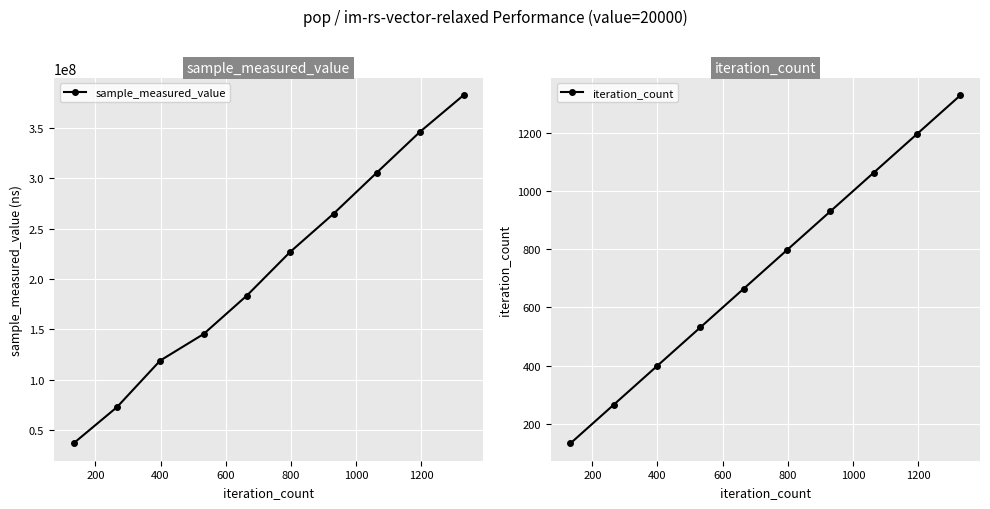

What is the value of the sample_measured_value point at the 5th from the left?

183511575